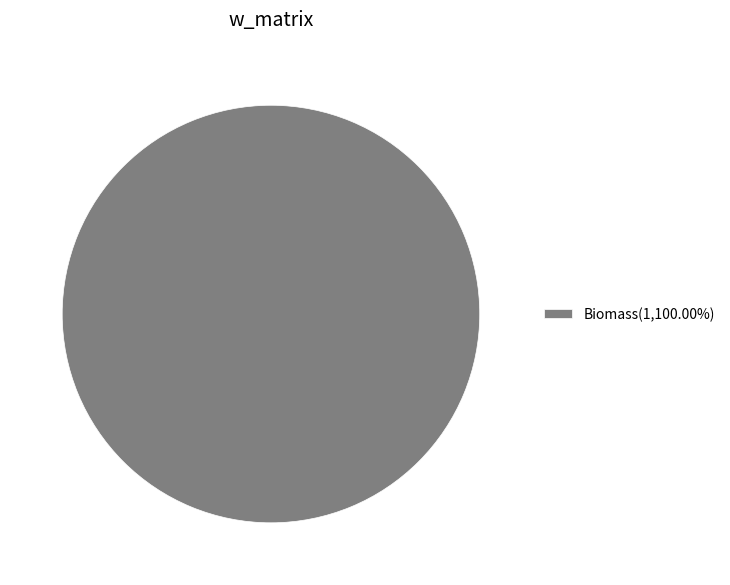

Is there a majority slice in this chart?

Yes